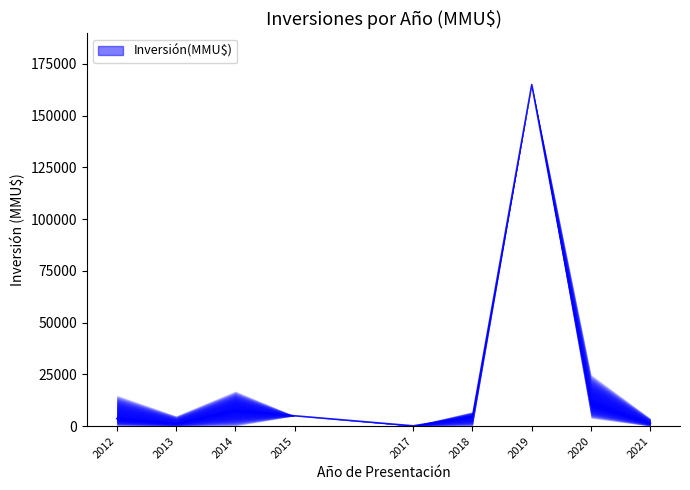

What is the sum of all values?

316838.8